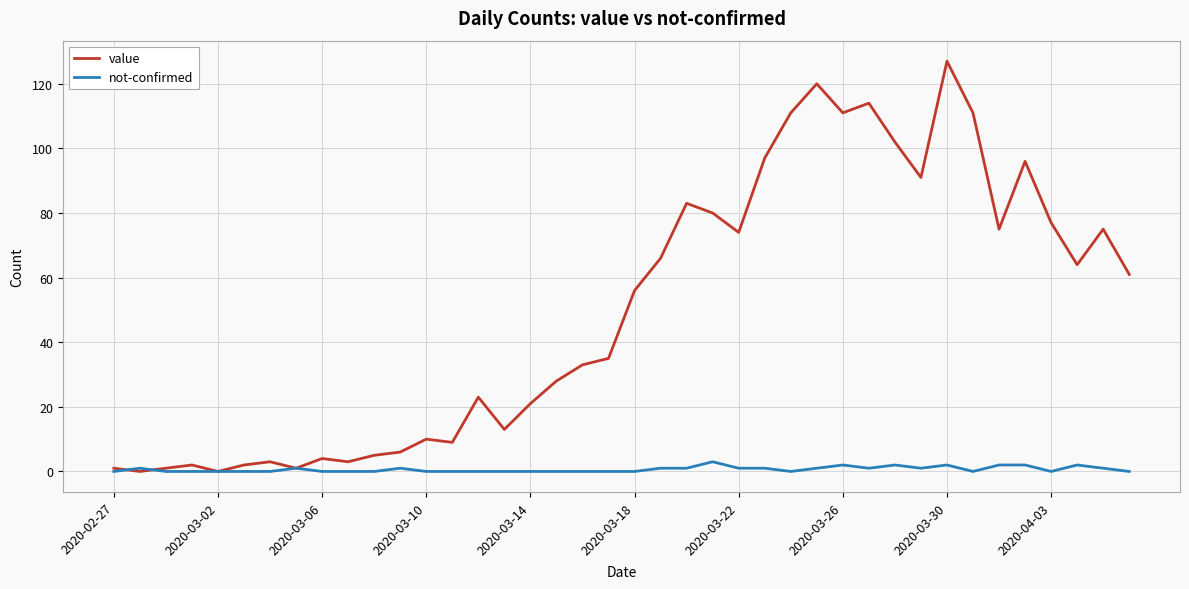

What is the maximum value for not-confirmed?

3